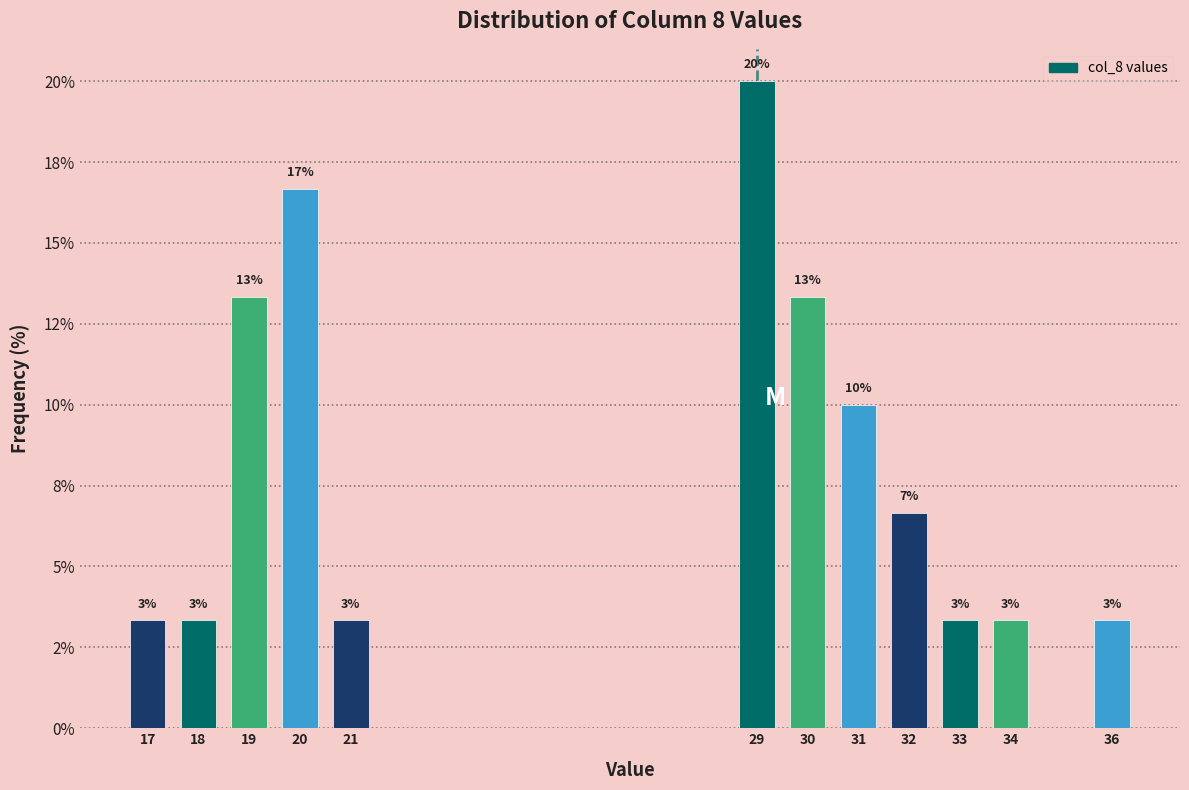

Are the bars horizontal?

No